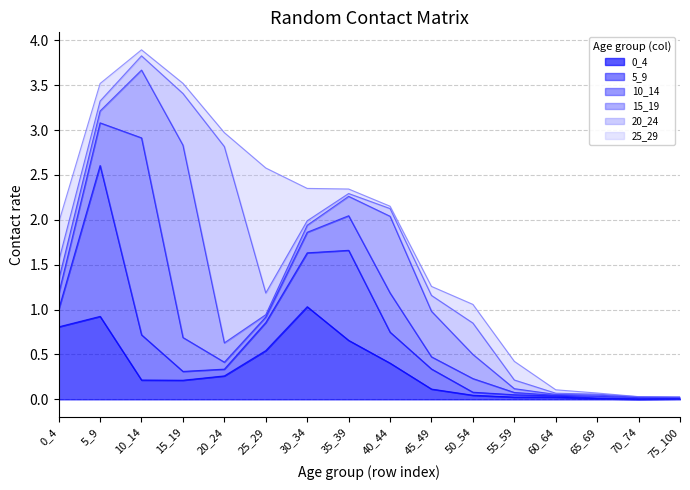

Reading left to right, what are all the values shown in this chart?

0_4: 0_4=0.8	5_9=0.9	10_14=0.2	15_19=0.2	20_24=0.3	25_29=0.5	30_34=1.0	35_39=0.7	40_44=0.4	45_49=0.1	50_54=0.0	55_59=0.0	60_64=0.0	65_69=0.0	70_74=0.0	75_100=0.0
5_9: 0_4=0.2	5_9=1.7	10_14=0.5	15_19=0.1	20_24=0.1	25_29=0.3	30_34=0.6	35_39=1.0	40_44=0.3	45_49=0.2	50_54=0.0	55_59=0.0	60_64=0.0	65_69=0.0	70_74=0.0	75_100=0.0
10_14: 0_4=0.2	5_9=0.5	10_14=2.2	15_19=0.4	20_24=0.1	25_29=0.1	30_34=0.2	35_39=0.4	40_44=0.4	45_49=0.1	50_54=0.2	55_59=0.0	60_64=0.0	65_69=0.0	70_74=0.0	75_100=0.0
15_19: 0_4=0.2	5_9=0.1	10_14=0.8	15_19=2.1	20_24=0.2	25_29=0.0	30_34=0.1	35_39=0.2	40_44=0.9	45_49=0.5	50_54=0.3	55_59=0.0	60_64=0.0	65_69=0.0	70_74=0.0	75_100=0.0
20_24: 0_4=0.2	5_9=0.1	10_14=0.2	15_19=0.6	20_24=2.2	25_29=0.2	30_34=0.0	35_39=0.0	40_44=0.1	45_49=0.2	50_54=0.3	55_59=0.1	60_64=0.0	65_69=0.0	70_74=0.0	75_100=0.0
25_29: 0_4=0.4	5_9=0.2	10_14=0.1	15_19=0.1	20_24=0.2	25_29=1.4	30_34=0.4	35_39=0.1	40_44=0.0	45_49=0.1	50_54=0.2	55_59=0.2	60_64=0.0	65_69=0.0	70_74=0.0	75_100=0.0